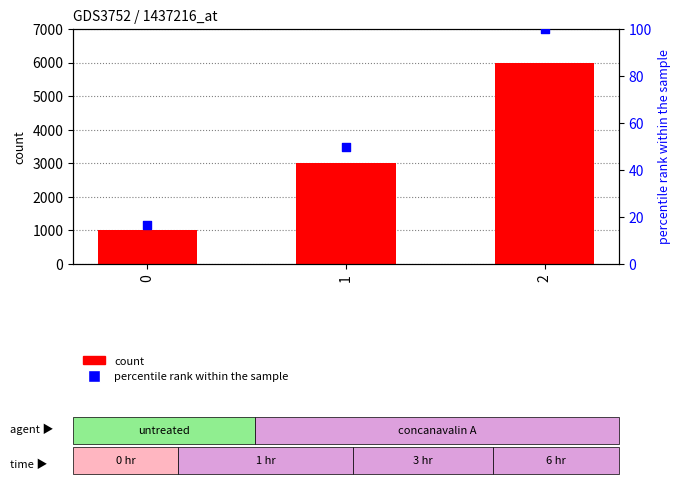

Which series has the largest total across all categories?

count